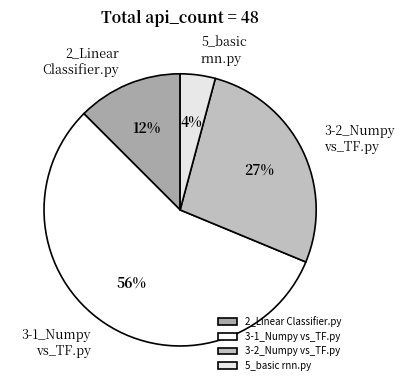

Is it true that 5_basic rnn.py is 4% of the pie?

True